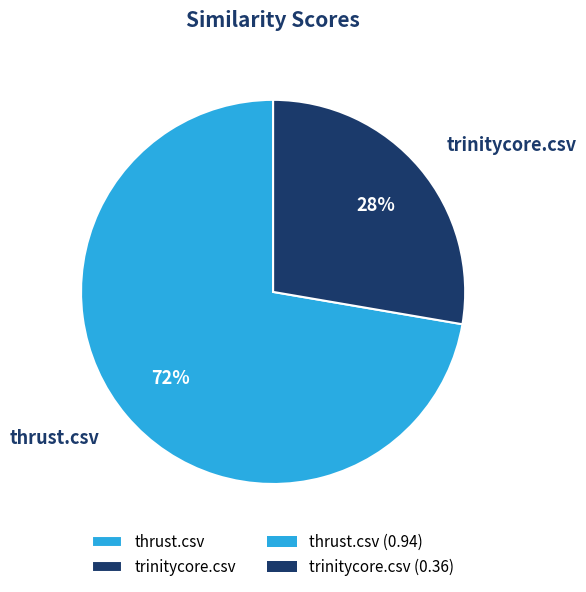

Does thrust.csv represent more than half of the total?

Yes